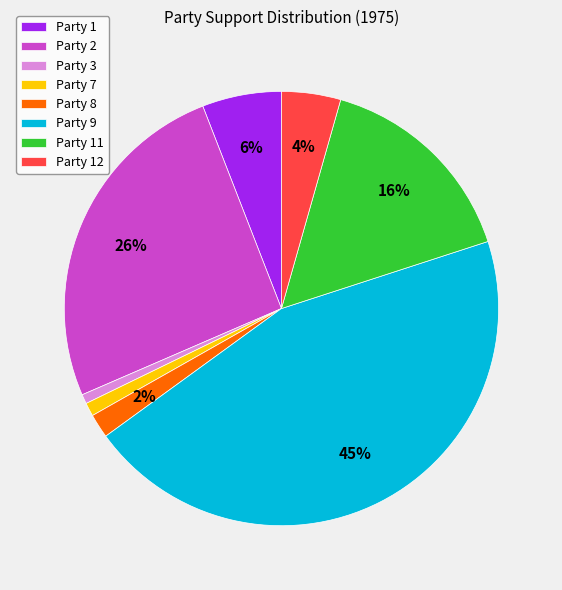

Which has a higher value, Party 1 or Party 9?

Party 9